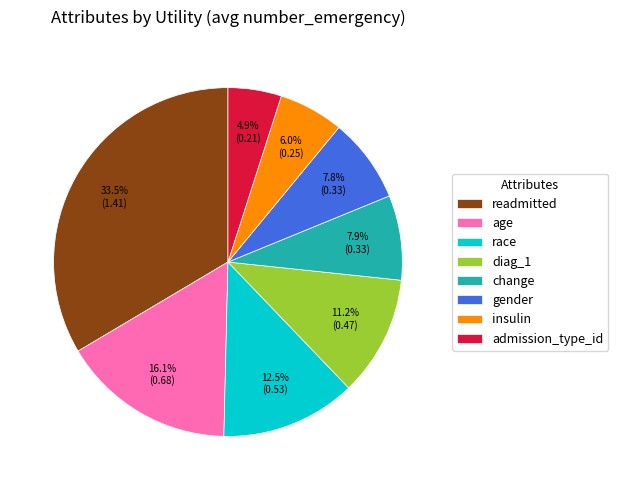

How many slices are in this pie chart?

8